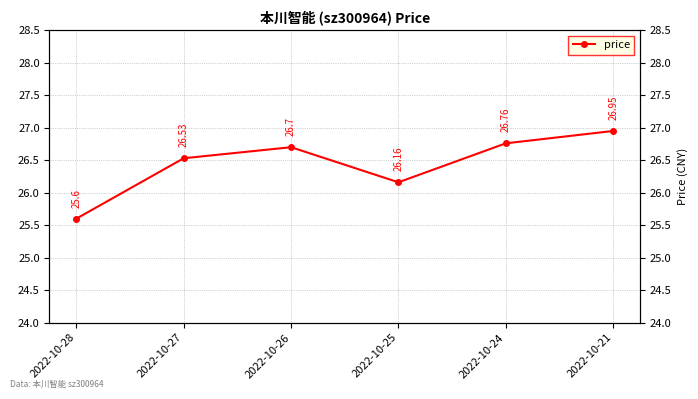

How many lines are shown in the chart?

1